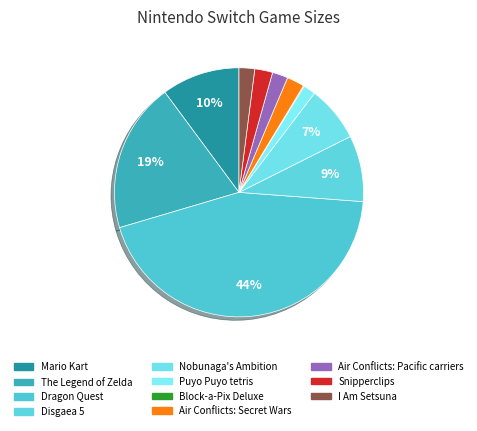

Rank the categories by value from lowest to highest.

Block-a-Pix Deluxe, Puyo Puyo tetris, Air Conflicts: Pacific carriers, I Am Setsuna, Air Conflicts: Secret Wars, Snipperclips, Nobunaga's Ambition, Disgaea 5, Mario Kart, The Legend of Zelda, Dragon Quest